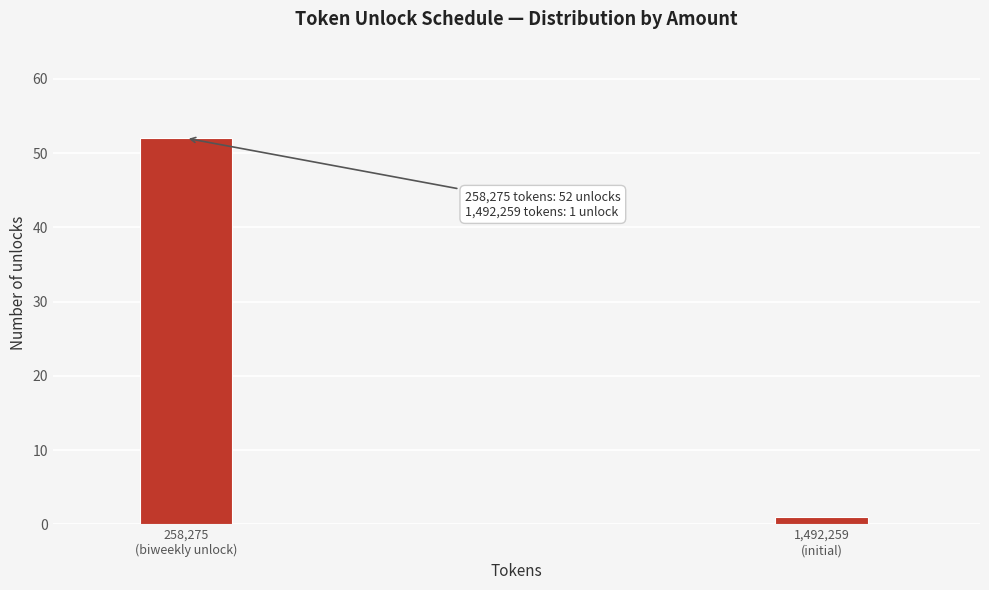

Reading left to right, what are all the values shown in this chart?

52	1